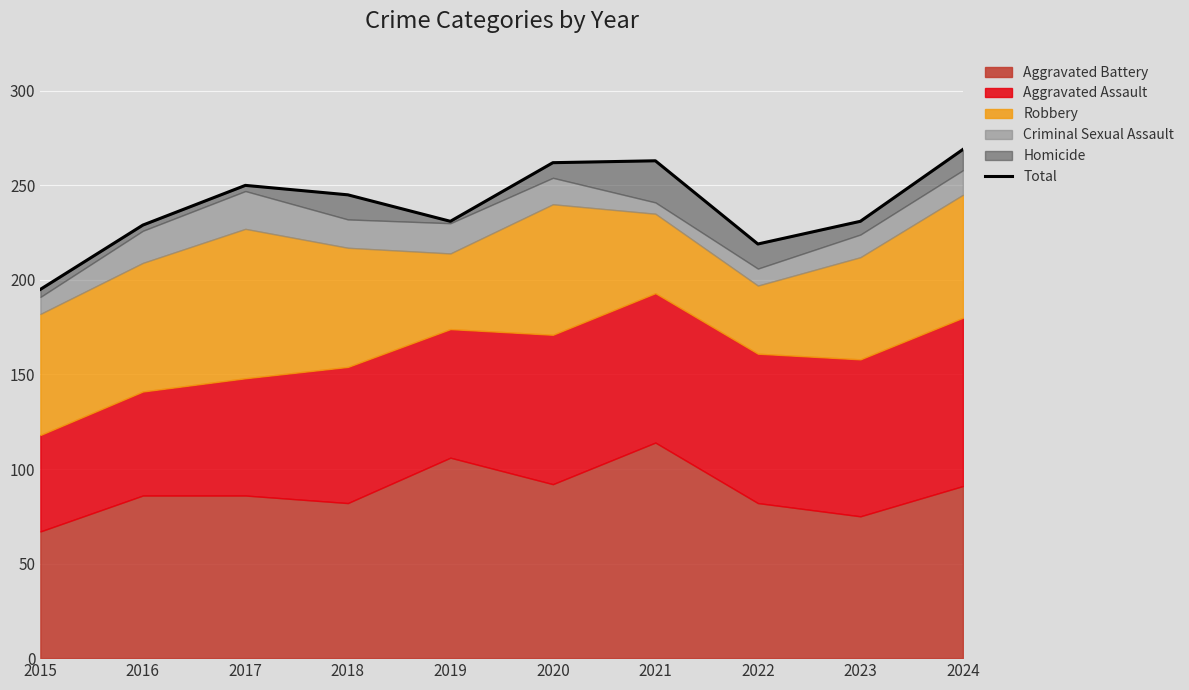

What is the ratio of the value at 2020 to the value at 2021?

1.0